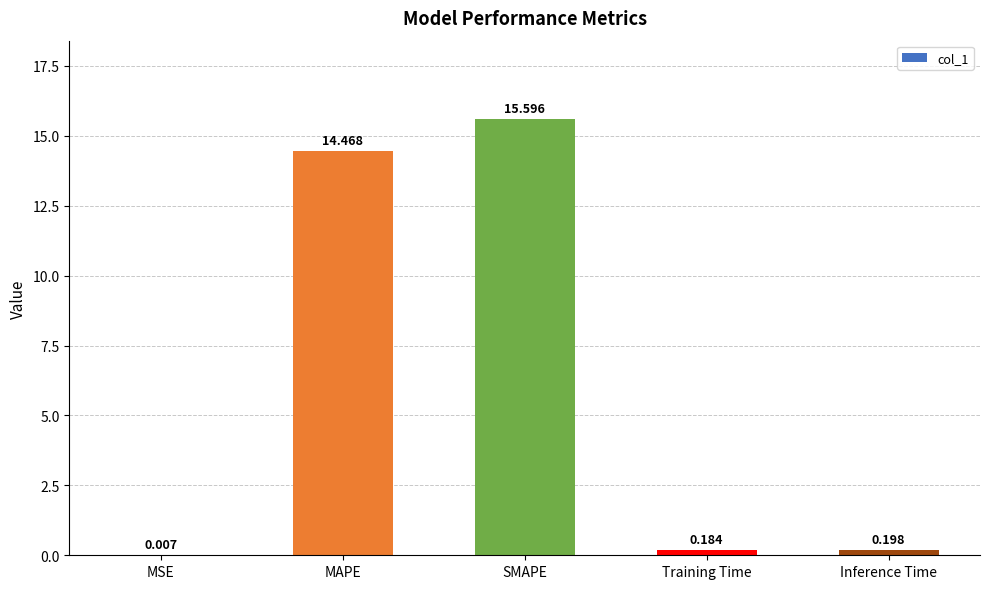

At which category does the chart reach its peak across all series?

SMAPE